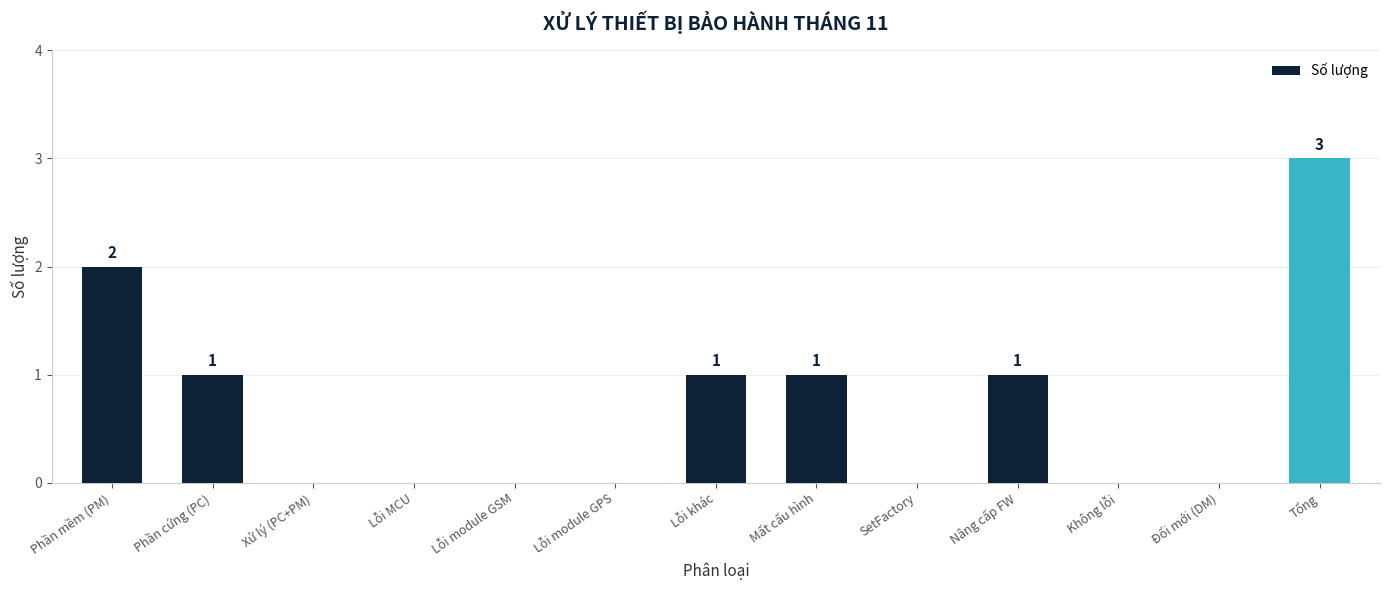

Count the number of data series in this chart.

1